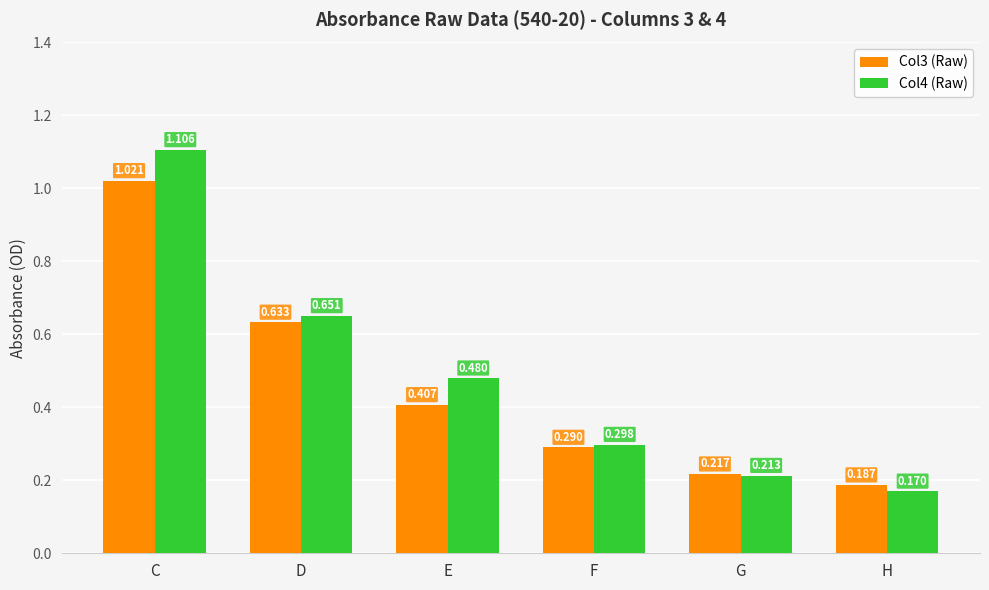

At which label does Col4 (Raw) reach its peak?

C